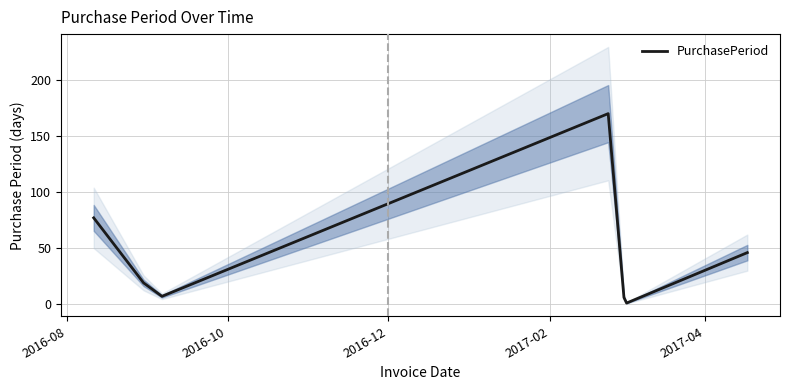

What is the value of the 2nd point from the left?

19